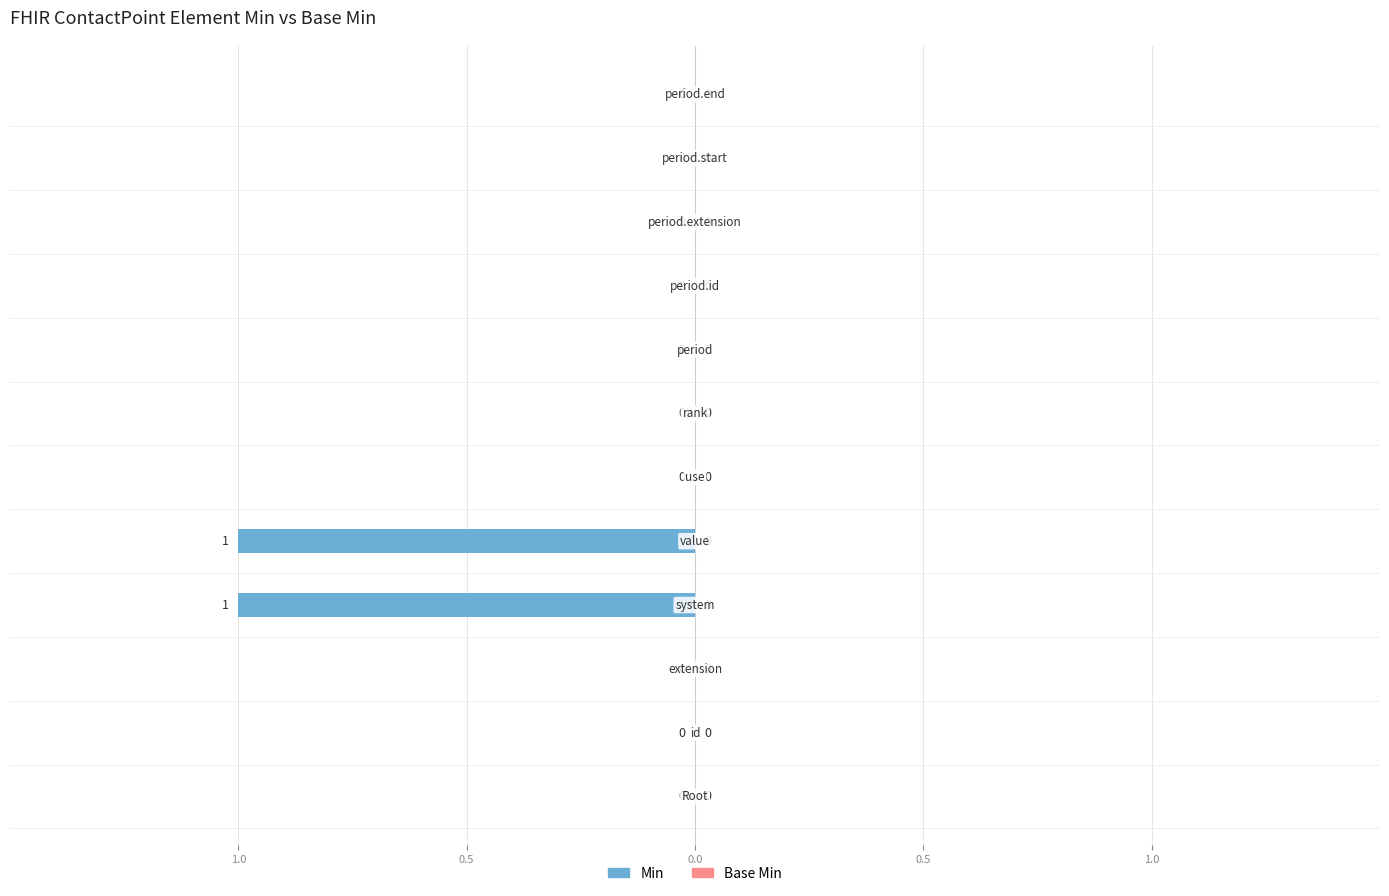

Are the bars horizontal?

Yes